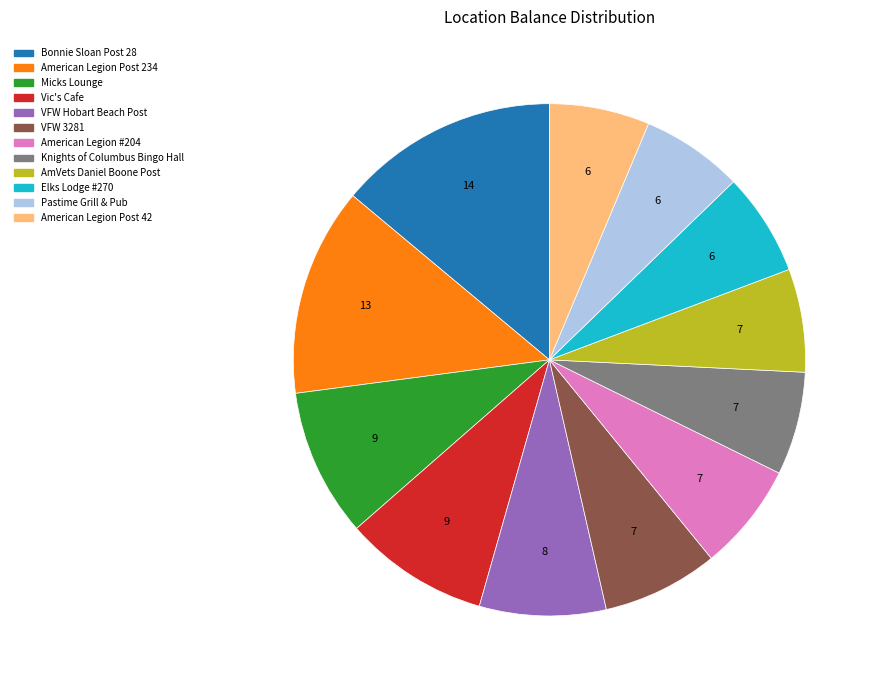

Which has a higher value, American Legion Post 234 or American Legion Post 42?

American Legion Post 234